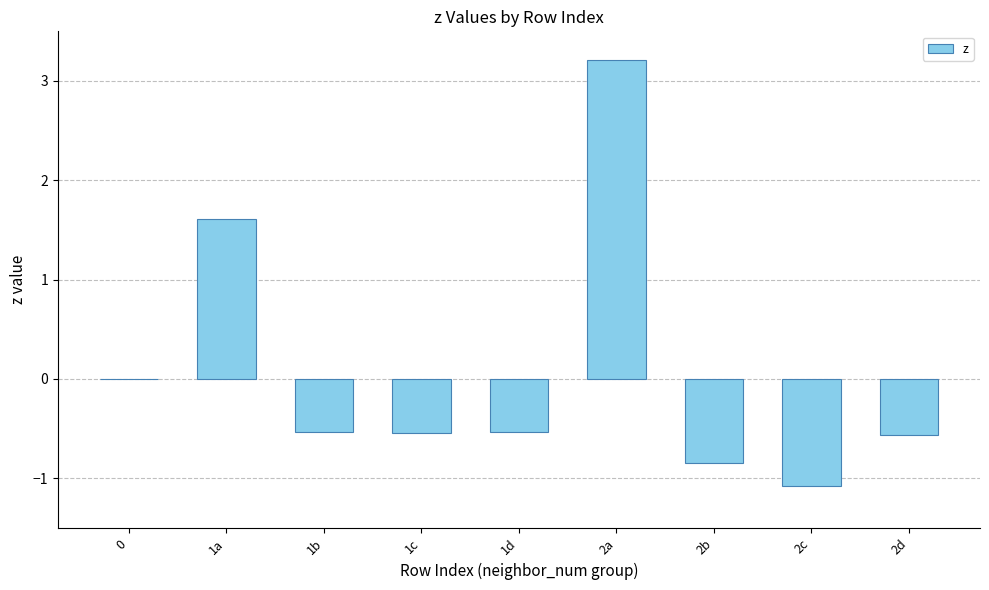

The value at 1a is 1.6. True or false?

True